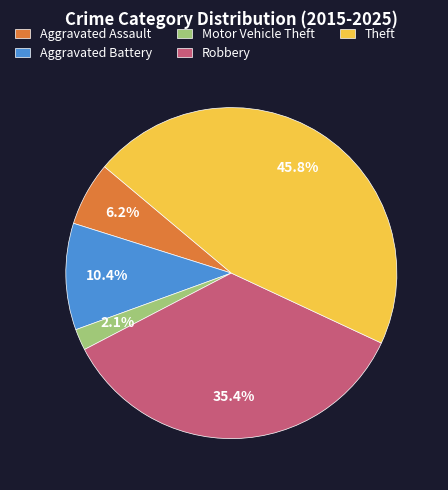

What percentage do Aggravated Assault and Theft together represent?

52.1%